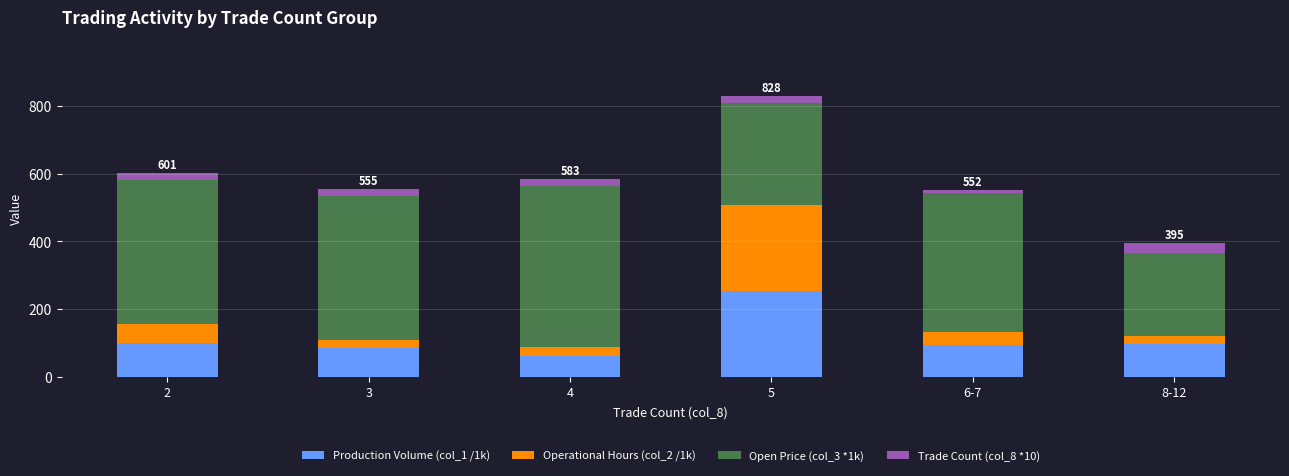

At which category is the sum across all series the highest?

5